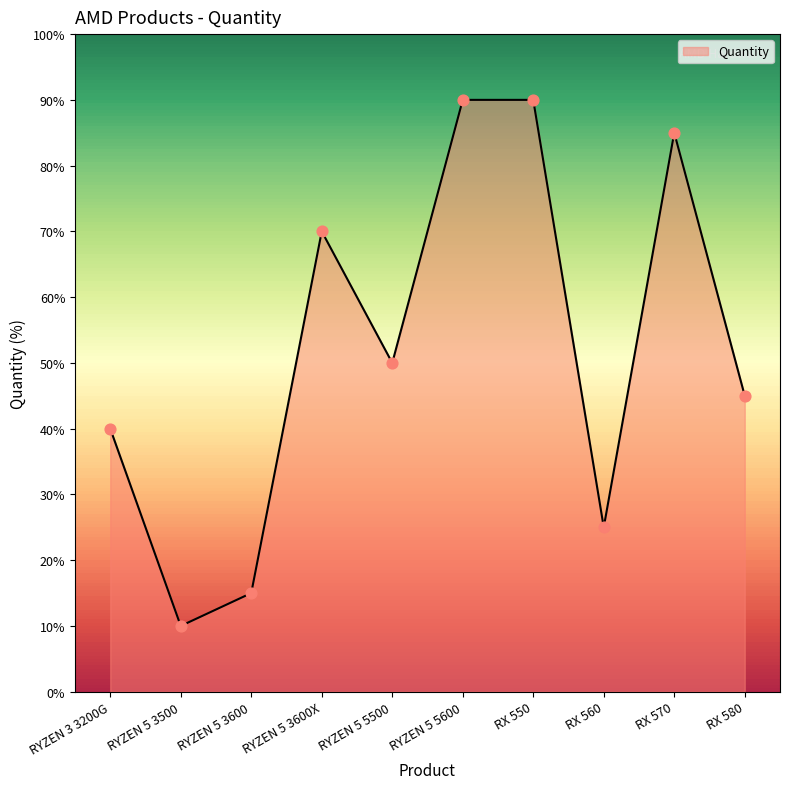

What is the change in value from RYZEN 3 3200G to RX 570?

+45